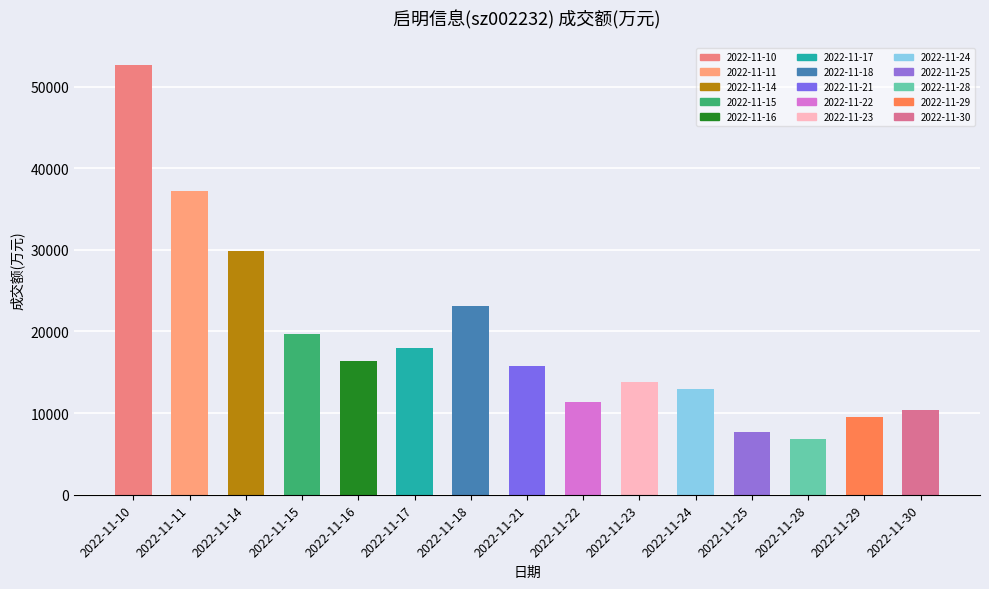

What is the maximum value shown in the chart?

52633